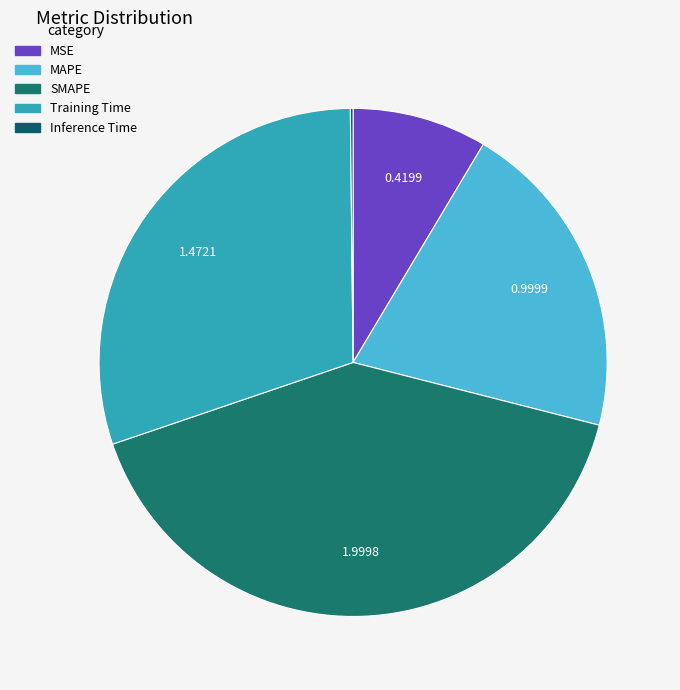

True or false: Inference Time accounts for 1% of the total.

False